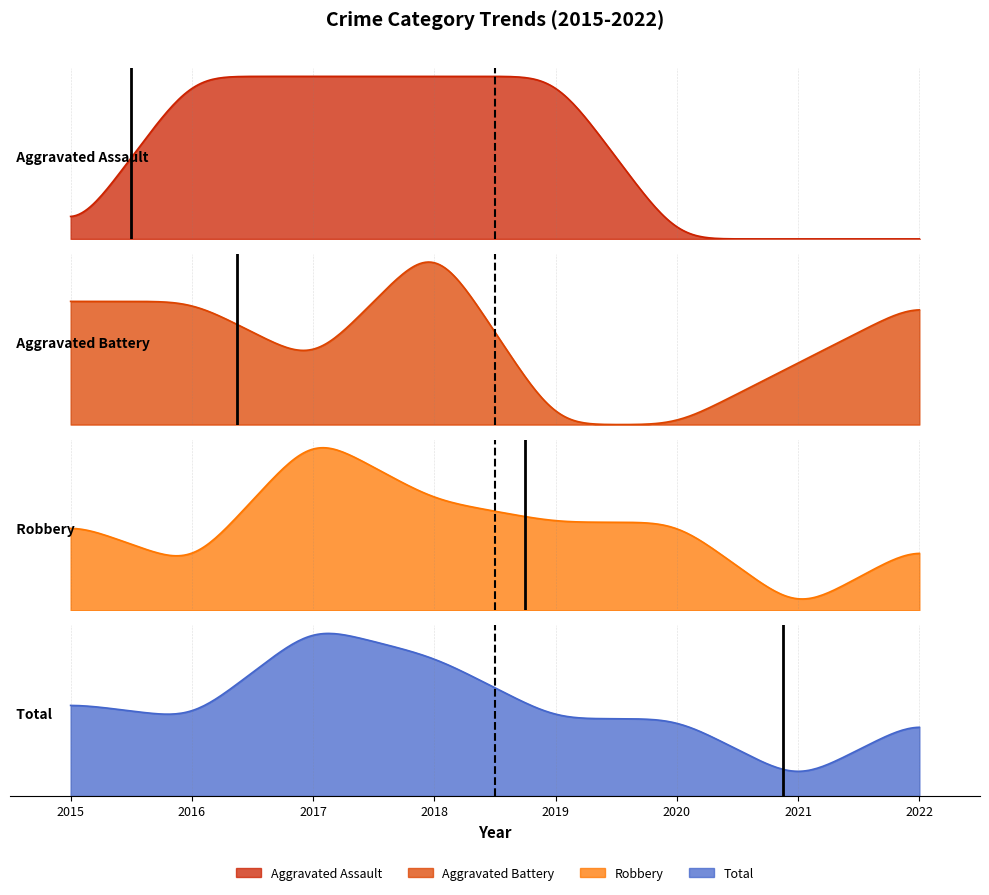

How many data points in Aggravated Battery are less than 2?

4